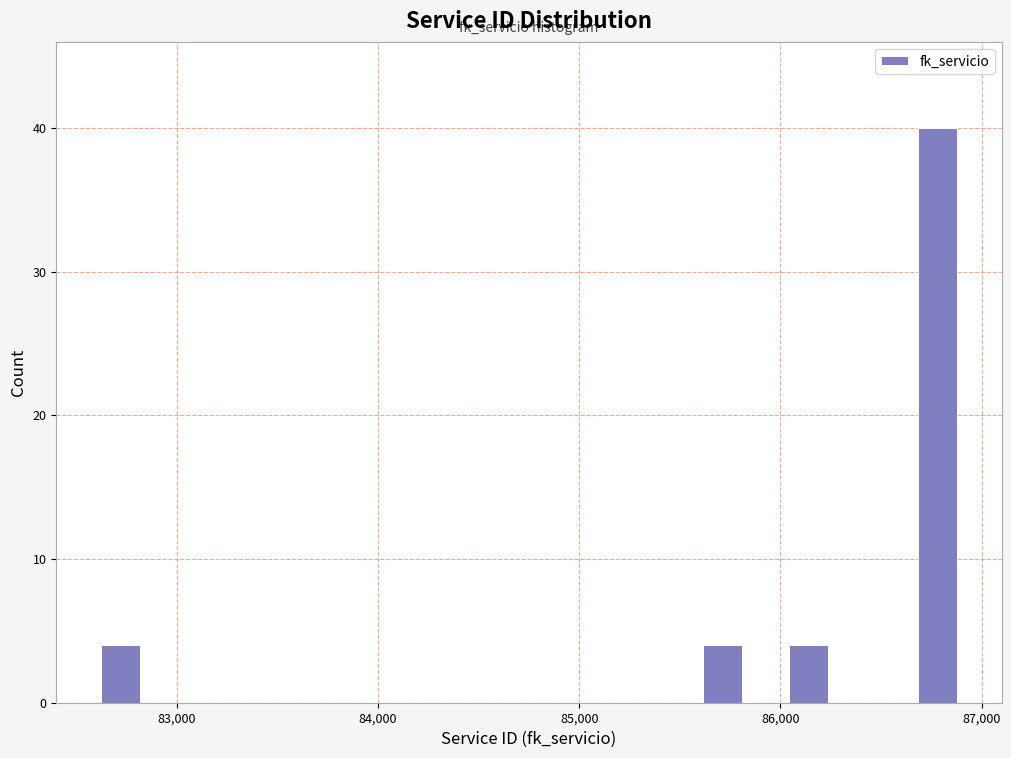

Read against the x-axis, roughly where is the centre of the tallest bar?

86800